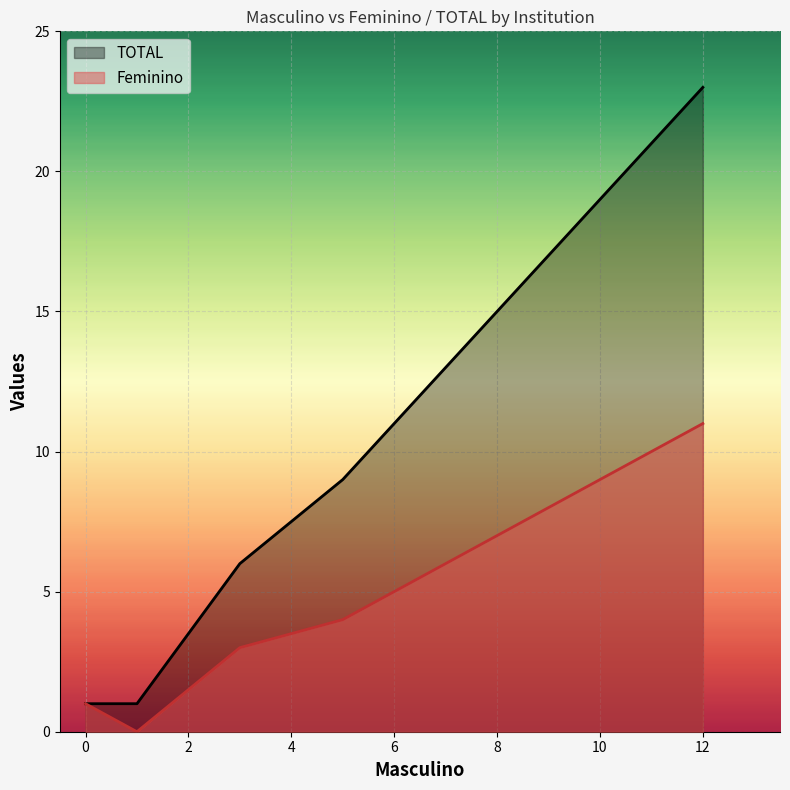

At how many categories does at least one series exceed 6?

2